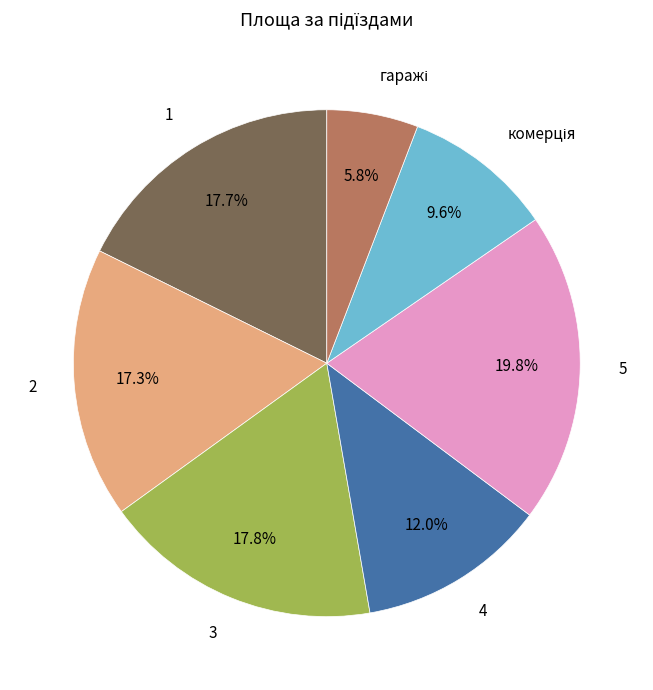

To the nearest percent, what is the difference between the largest and smallest slice percentages?

14%